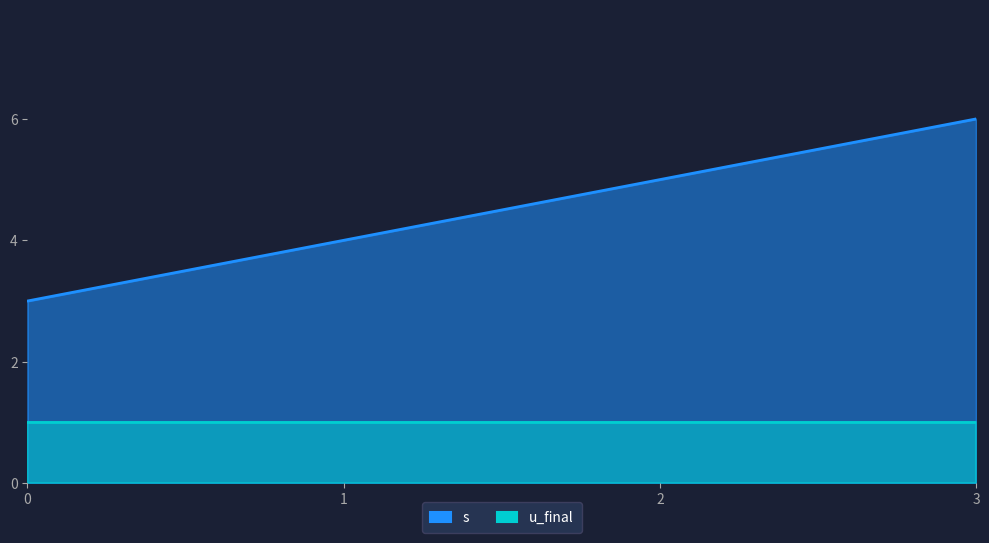

Which category has the highest value across all series?

3